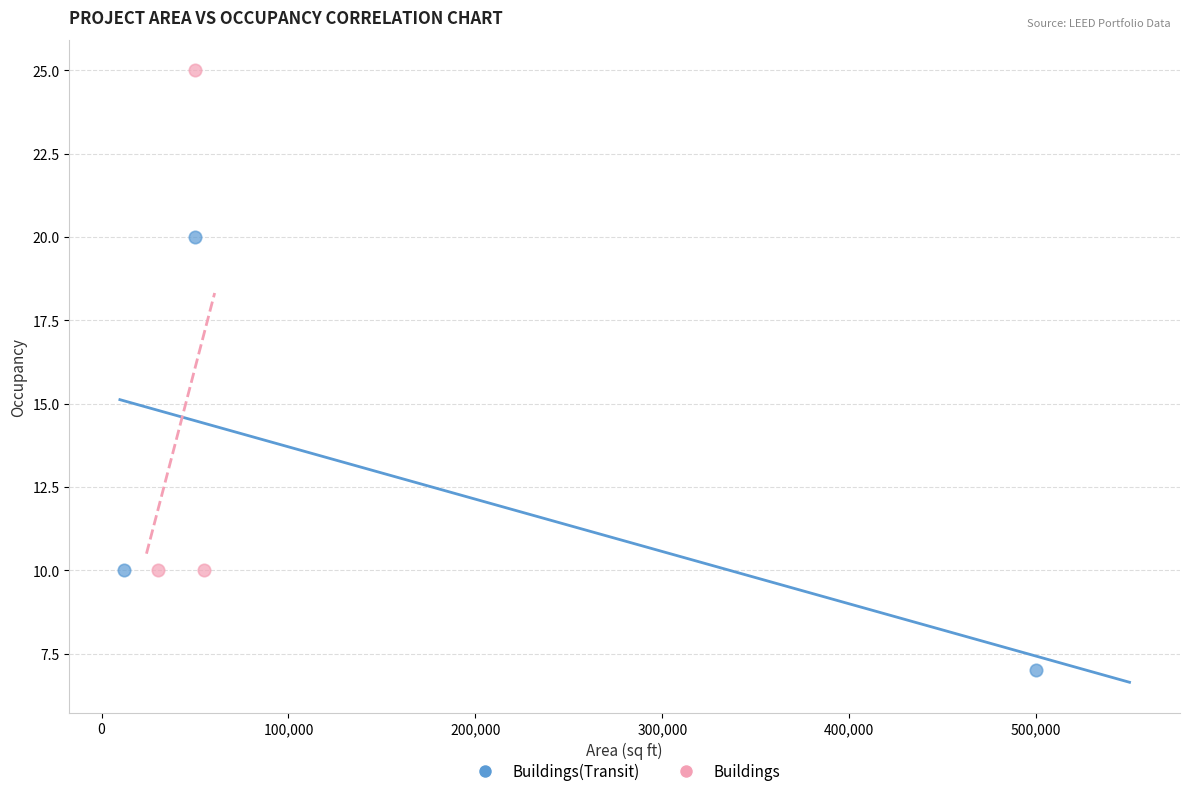

Which series reaches the minimum Y coordinate?

Buildings(Transit)